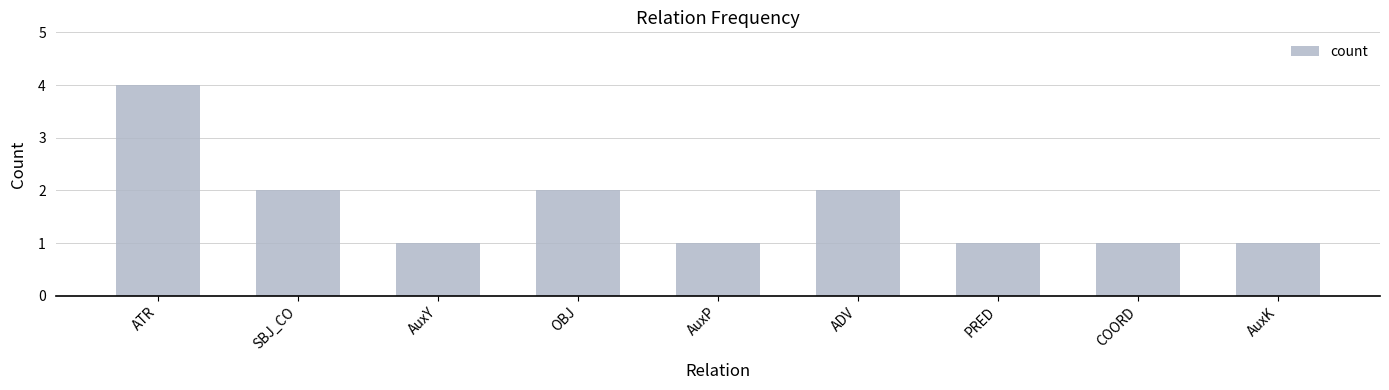

What is the sum of the values at AuxP and ADV?

3